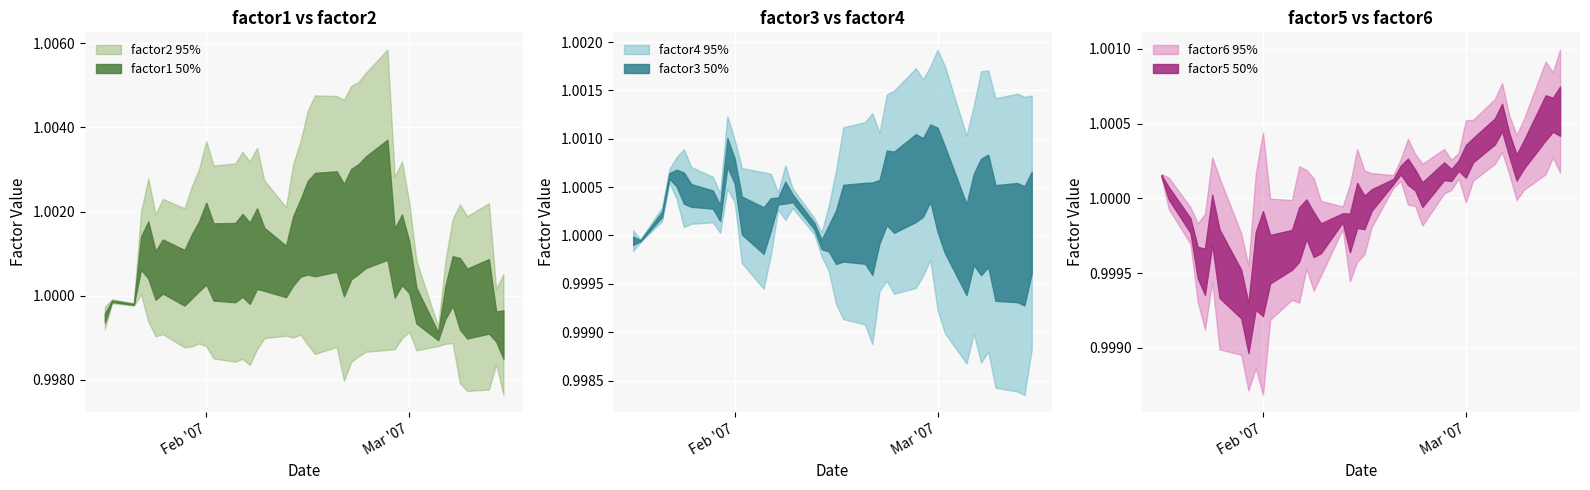

What are all the series names shown in the legend?

factor1, factor2, factor3, factor4, factor5, factor6